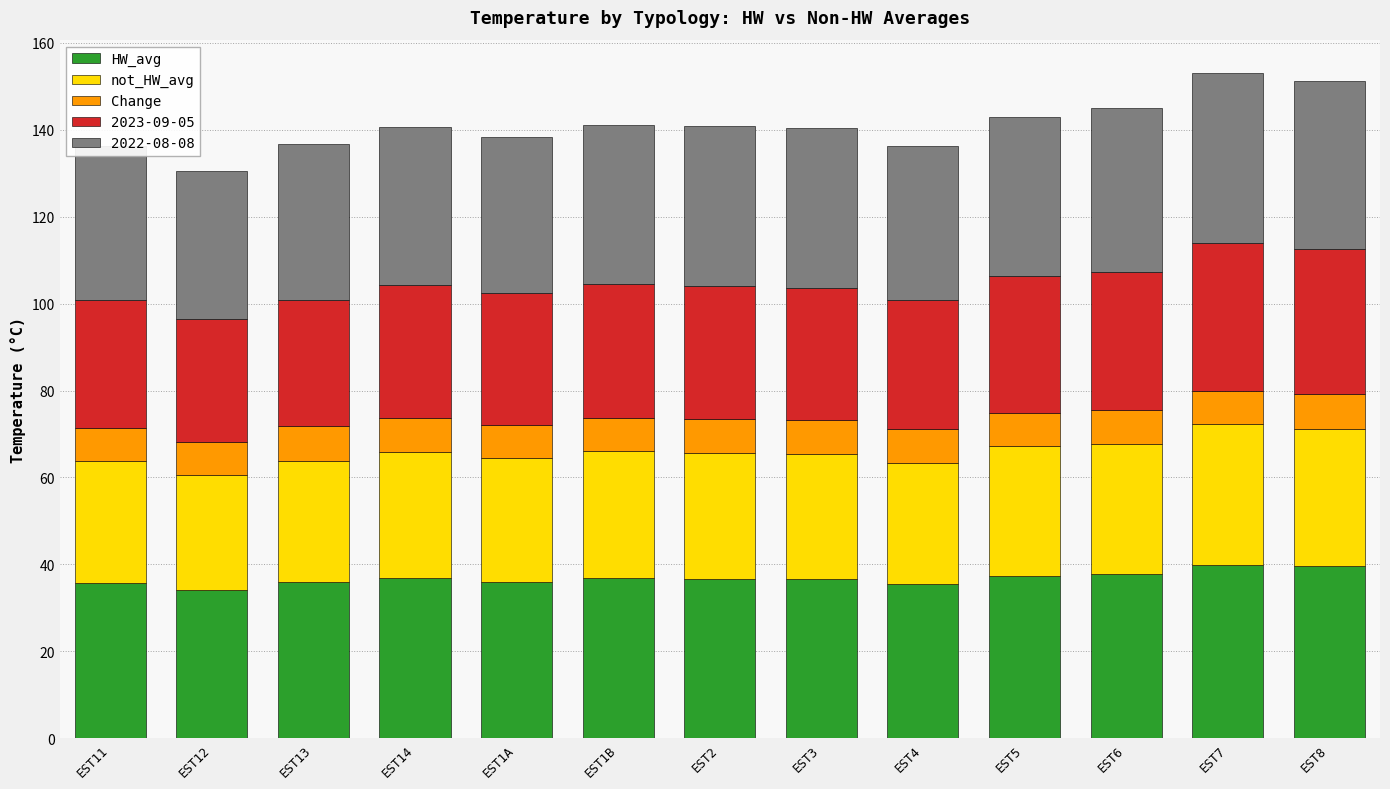

What is the difference between the maximum and second lowest values in the HW_avg series?

4.4